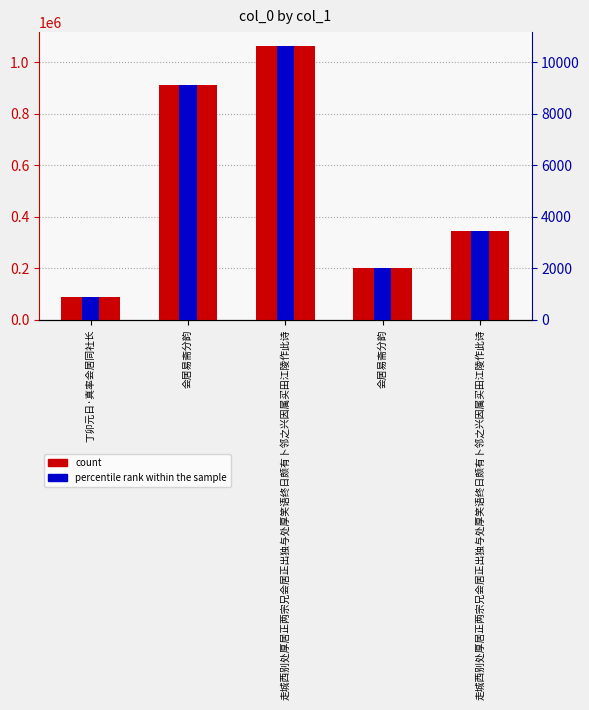

Which series changed the most between 会居易斋分韵 and 走城西别处厚居正两宗兄会居正出独与处厚笑语终日颇有卜邻之兴因属买田江陵作此诗?

count